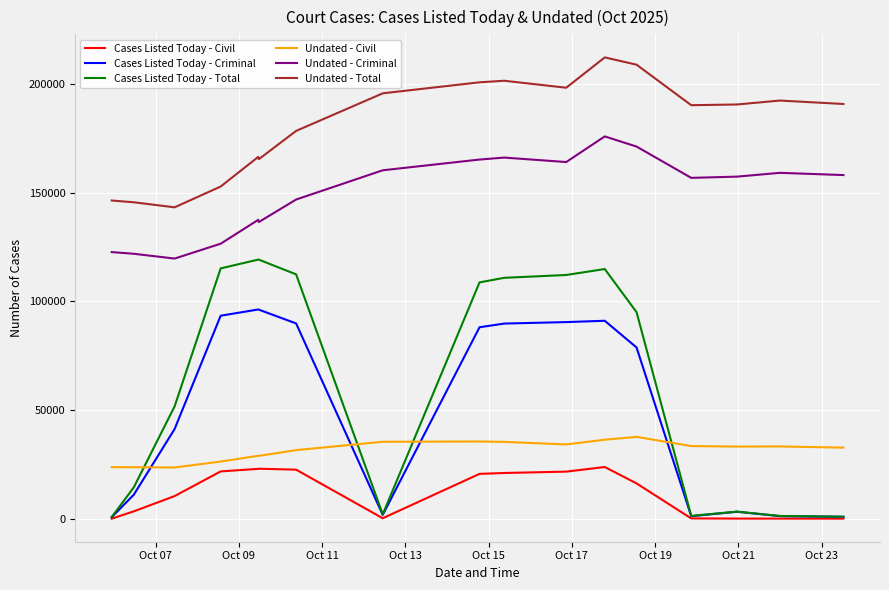

What is the maximum value shown in the chart?

212211